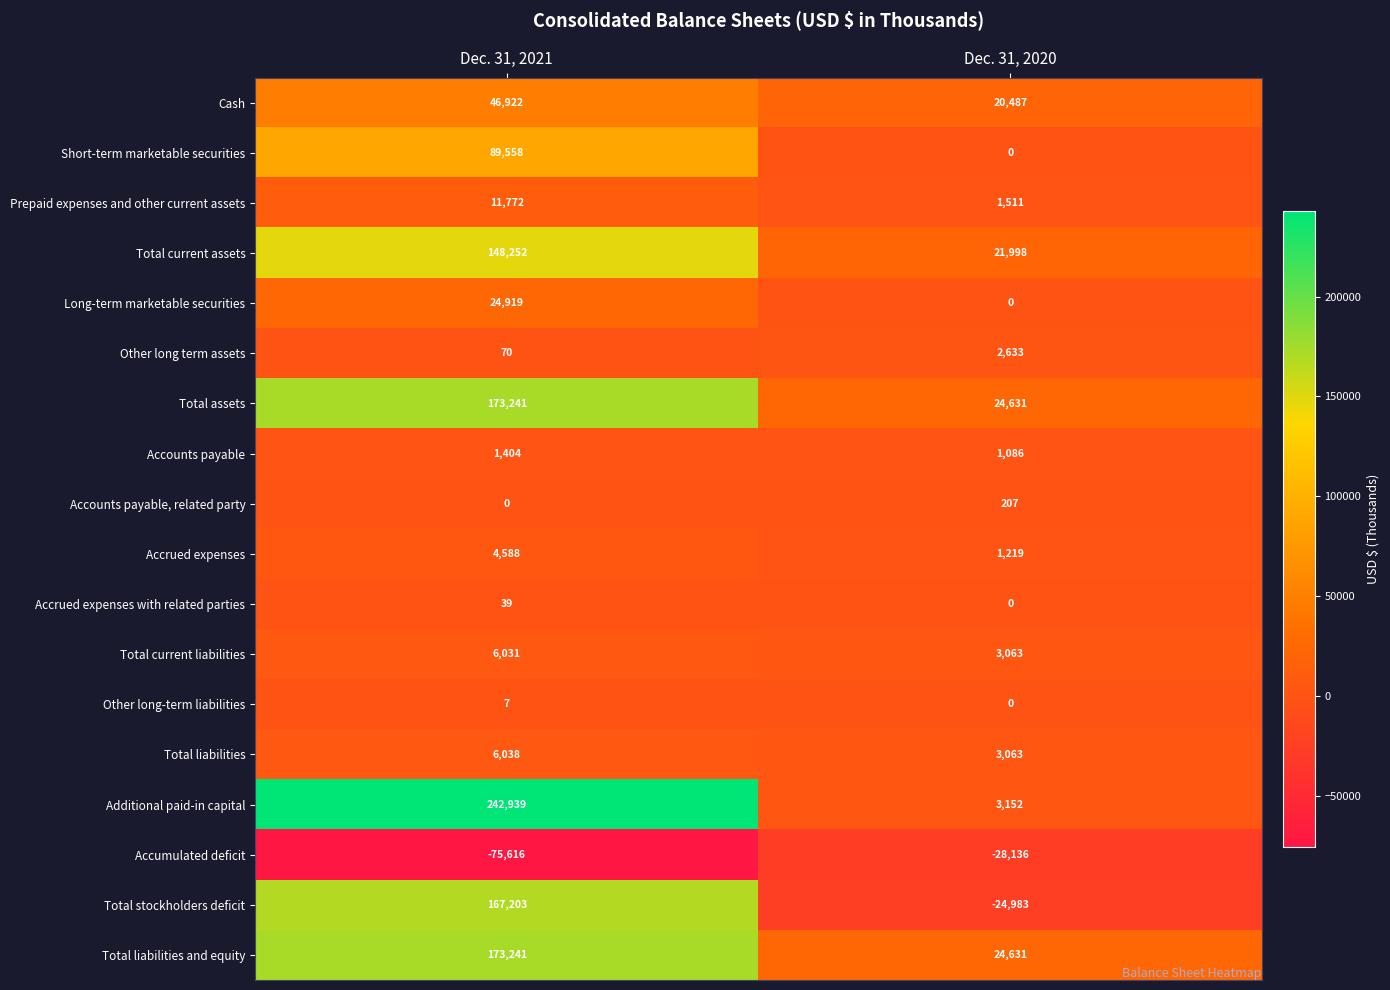

True or false: Accrued expenses has a value of 1219 at Dec. 31, 2020.

True